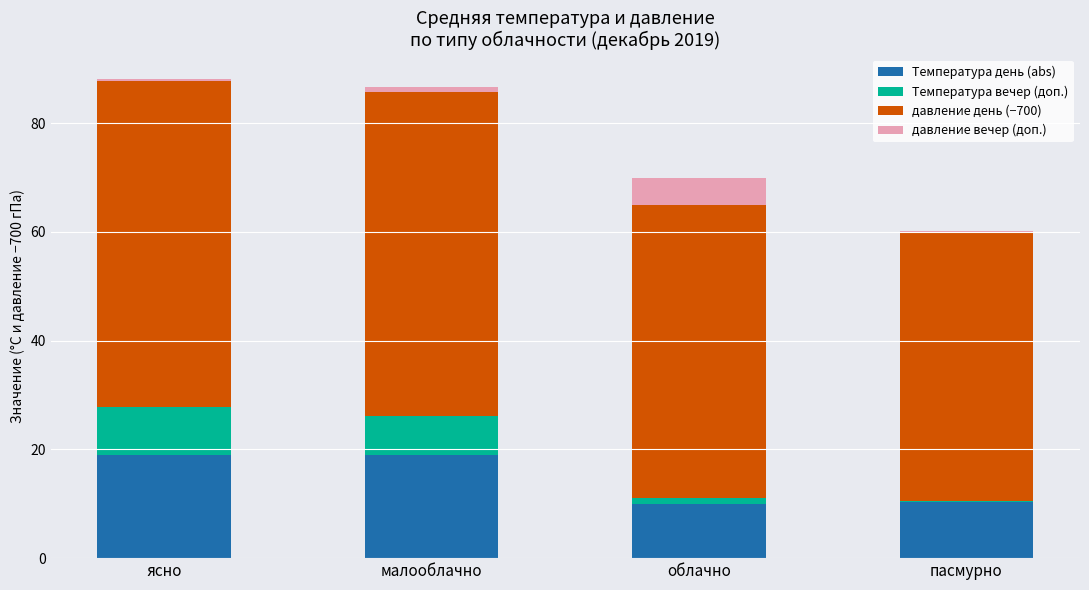

The Температура день (abs) series shows 6.2 at пасмурно. True or false?

False